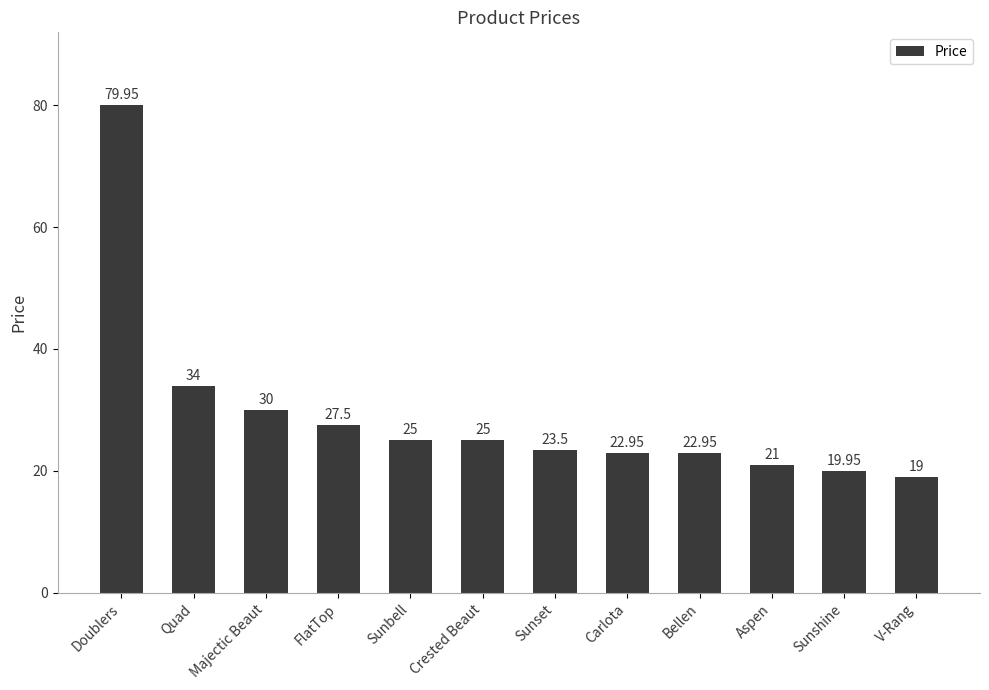

What is the value of the 1st bar from the left?

80.0